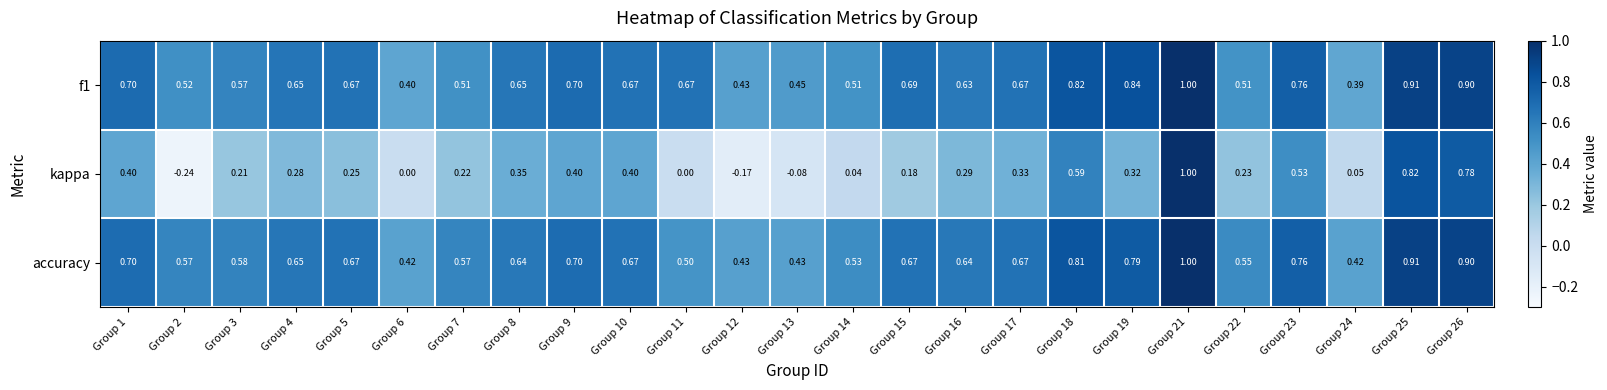

Between Group 8 and Group 13, which series saw the biggest shift?

kappa